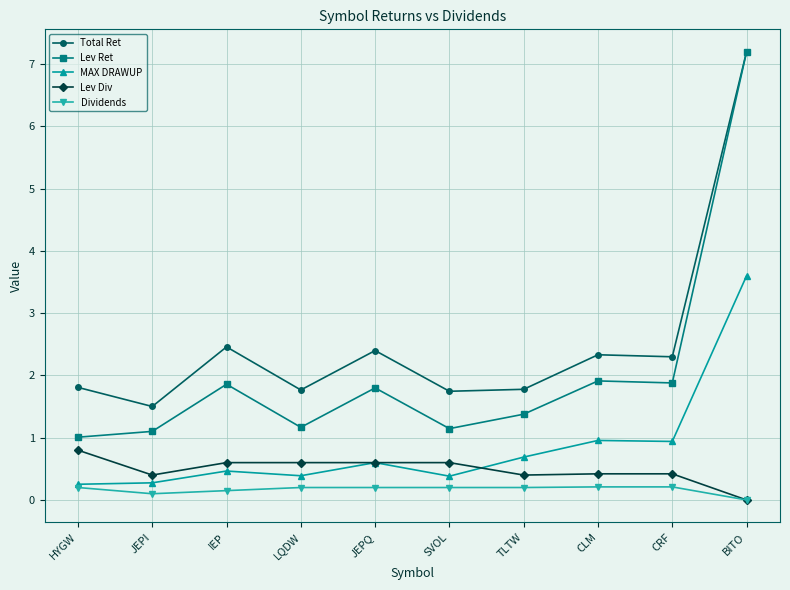

How many lines are shown in the chart?

5